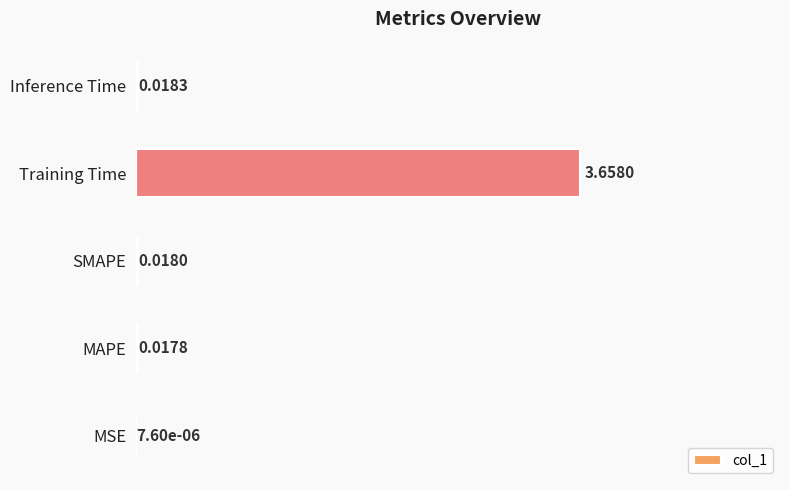

Between MSE and Training Time, which is larger?

Training Time